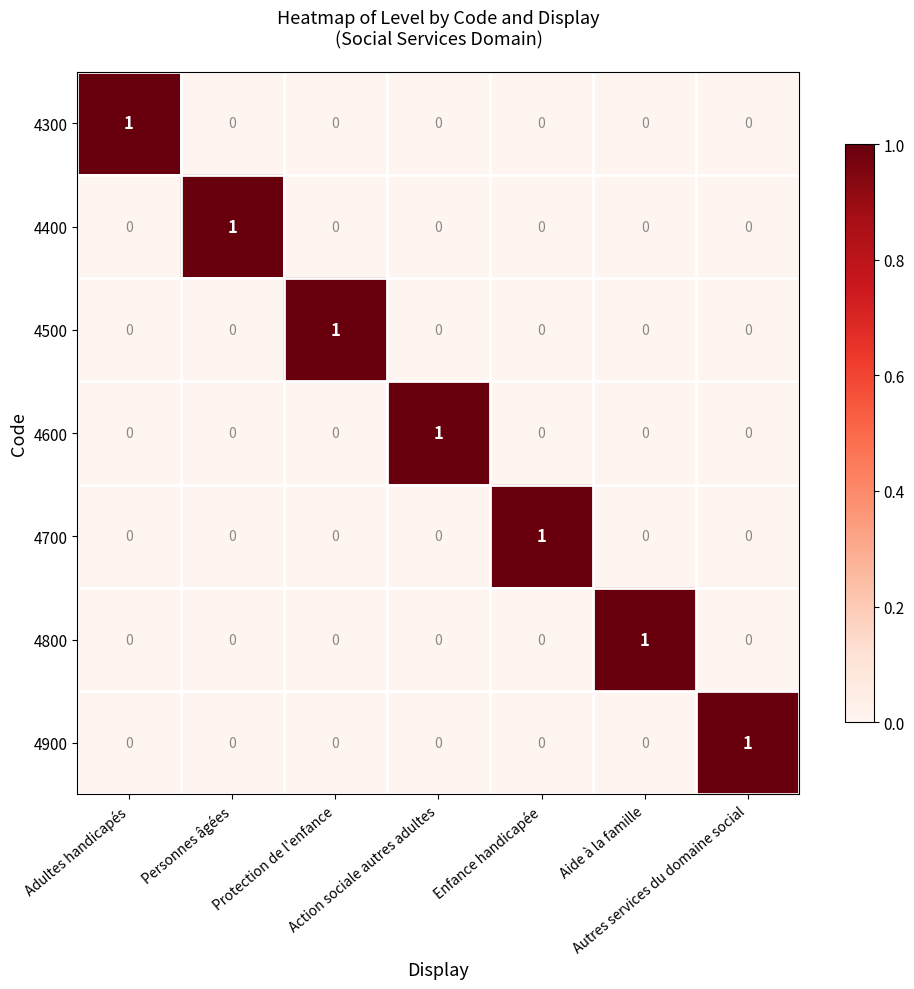

At how many categories does at least one series exceed 0?

7